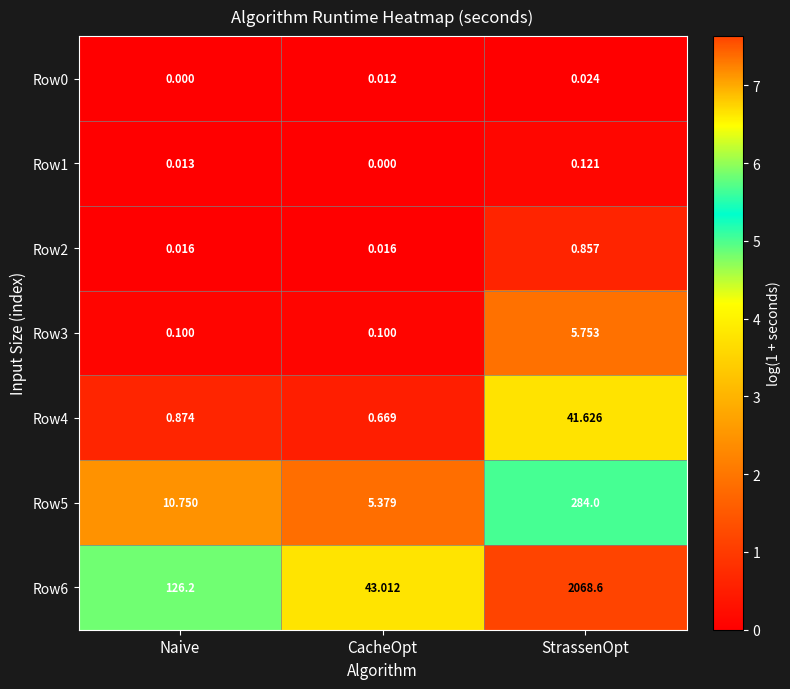

How many categories are shown in the chart?

3